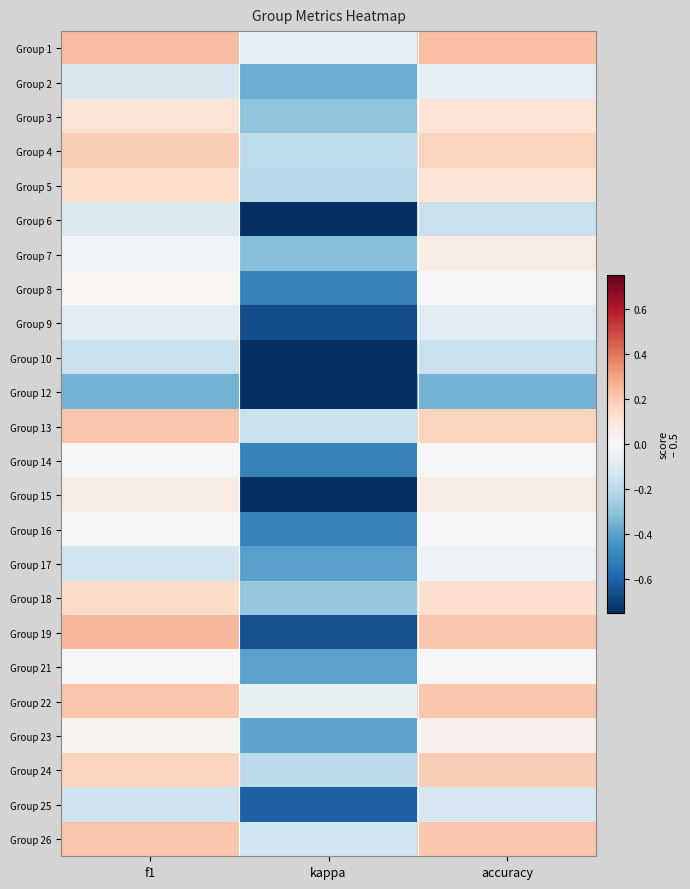

At which category is the sum across all series the highest?

accuracy